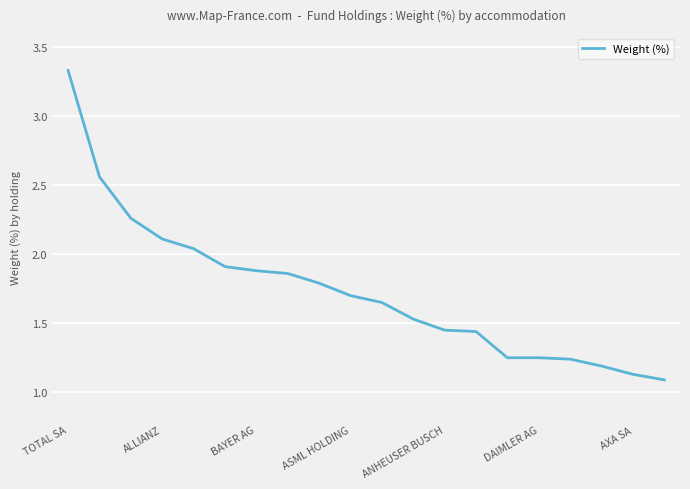

What is the difference between the maximum and minimum values?

2.2